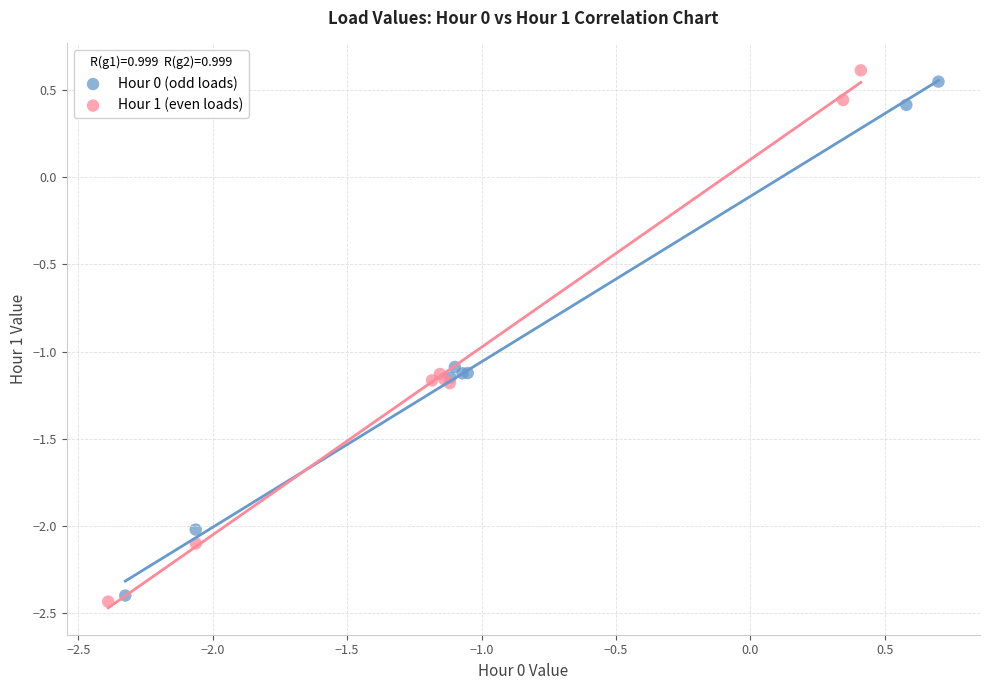

Which series has the largest Y range (max minus min)?

Hour 1 (even loads)